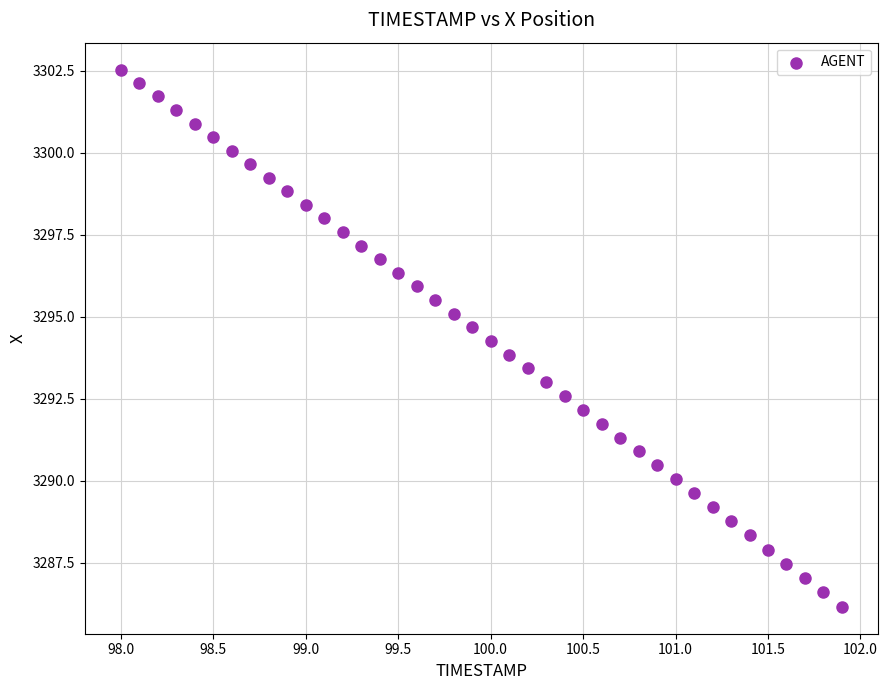

What is the range of Y values (max minus min)?

16.4